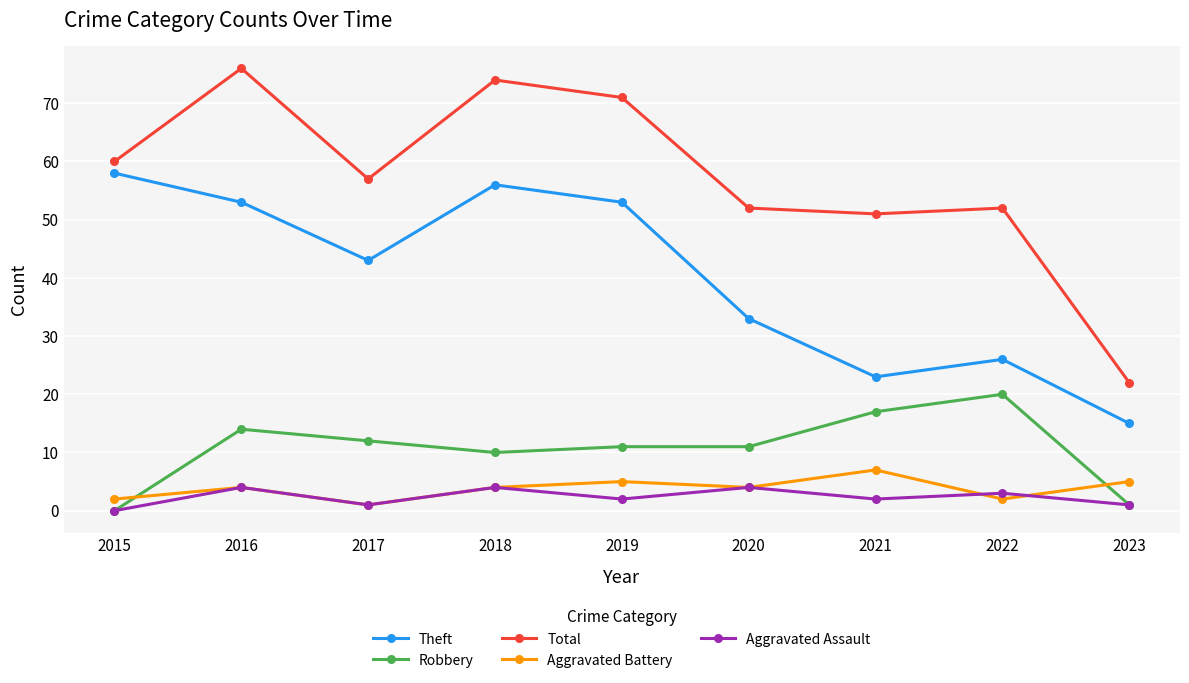

After their last crossing, which series has the higher values: Aggravated Battery or Robbery?

Aggravated Battery